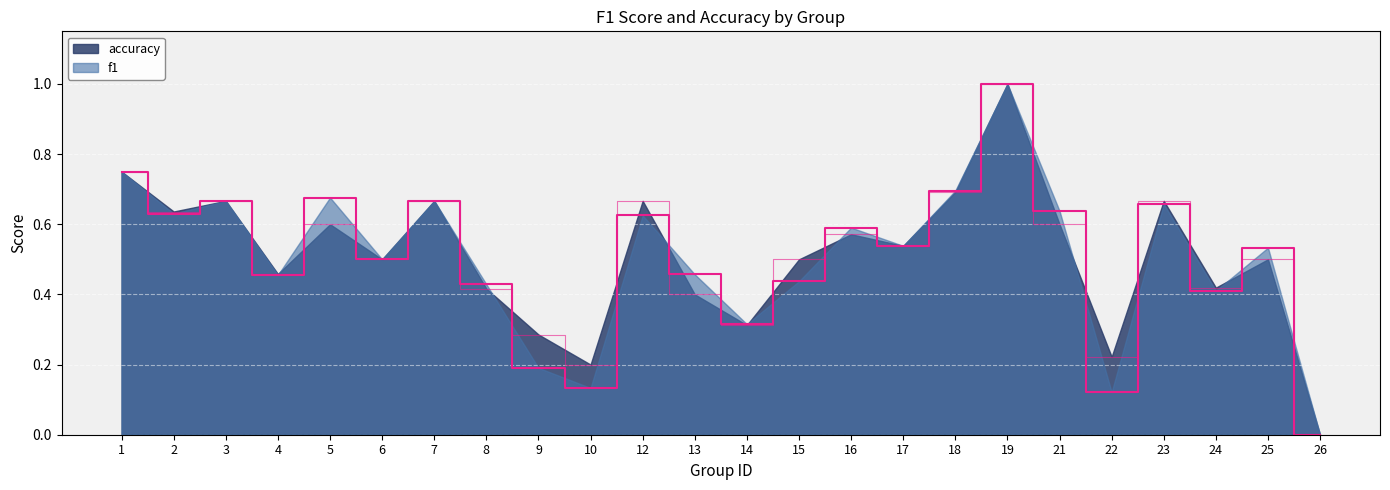

Reading left to right, list all the values displayed in this chart.

f1: 0.8	0.6	0.7	0.5	0.7	0.5	0.7	0.4	0.2	0.1	0.6	0.5	0.3	0.4	0.6	0.5	0.7	1.0	0.6	0.1	0.7	0.4	0.5	0.0
accuracy: 0.8	0.6	0.7	0.5	0.6	0.5	0.7	0.4	0.3	0.2	0.7	0.4	0.3	0.5	0.6	0.5	0.7	1.0	0.6	0.2	0.7	0.4	0.5	0.0